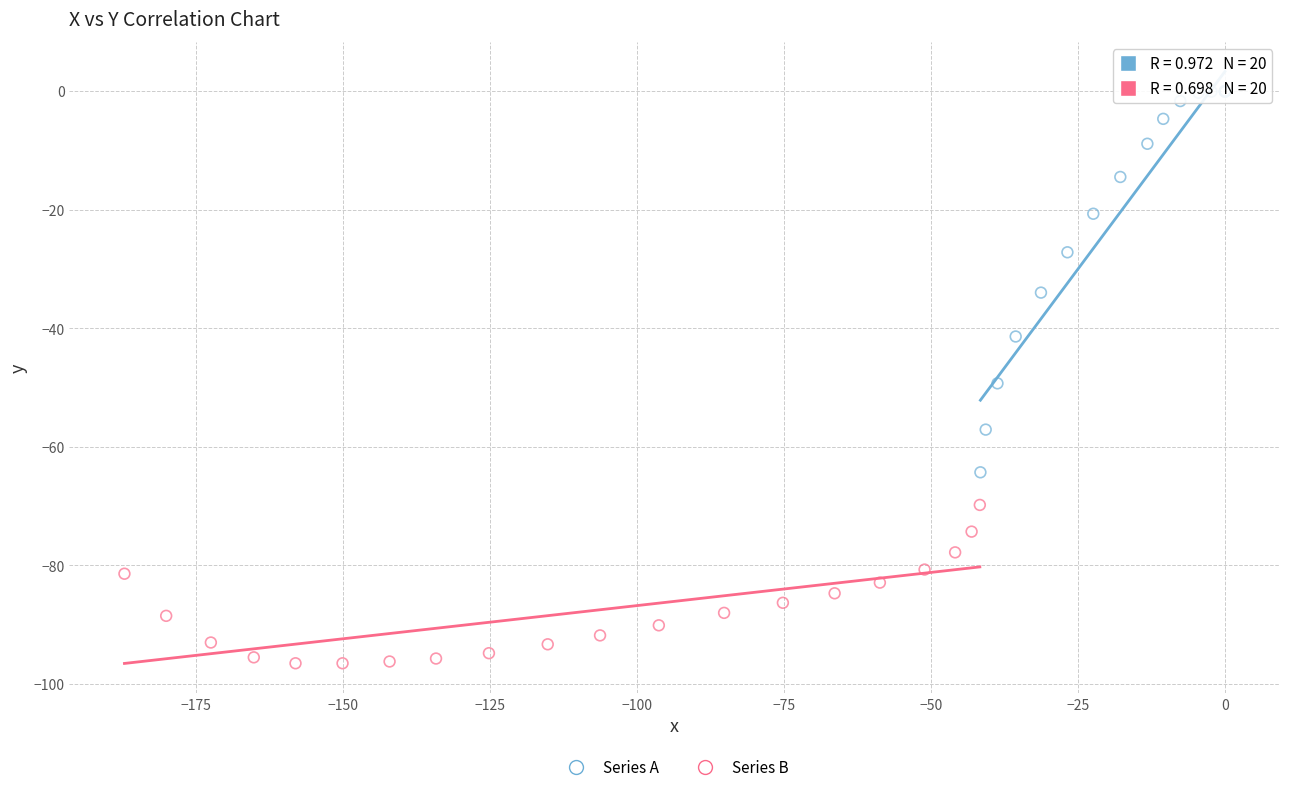

Which series has the widest spread of Y values?

Series A